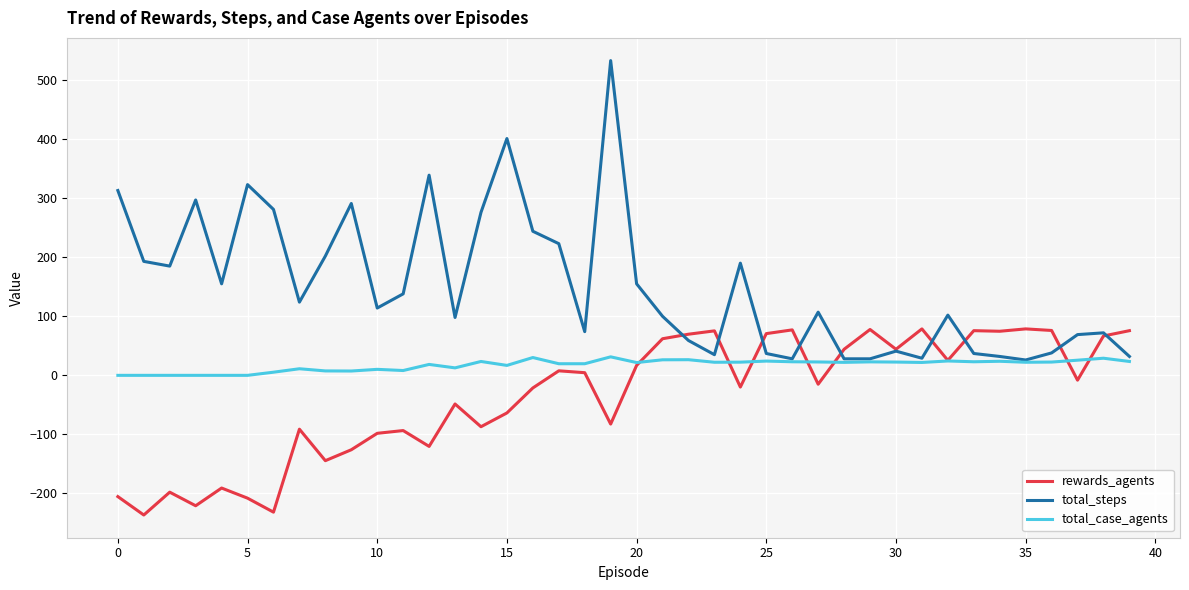

Which series has the largest total across all categories?

total_steps